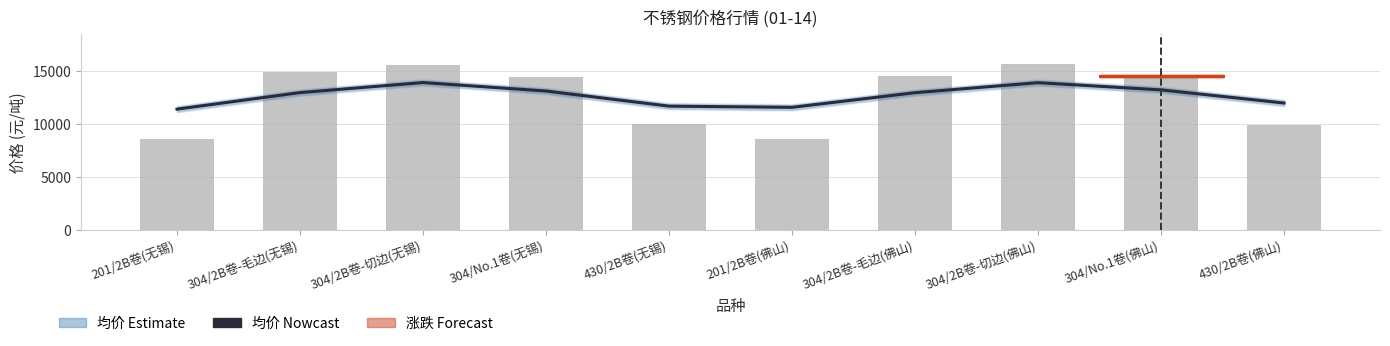

What is the difference between the maximum and minimum values?

2514.6